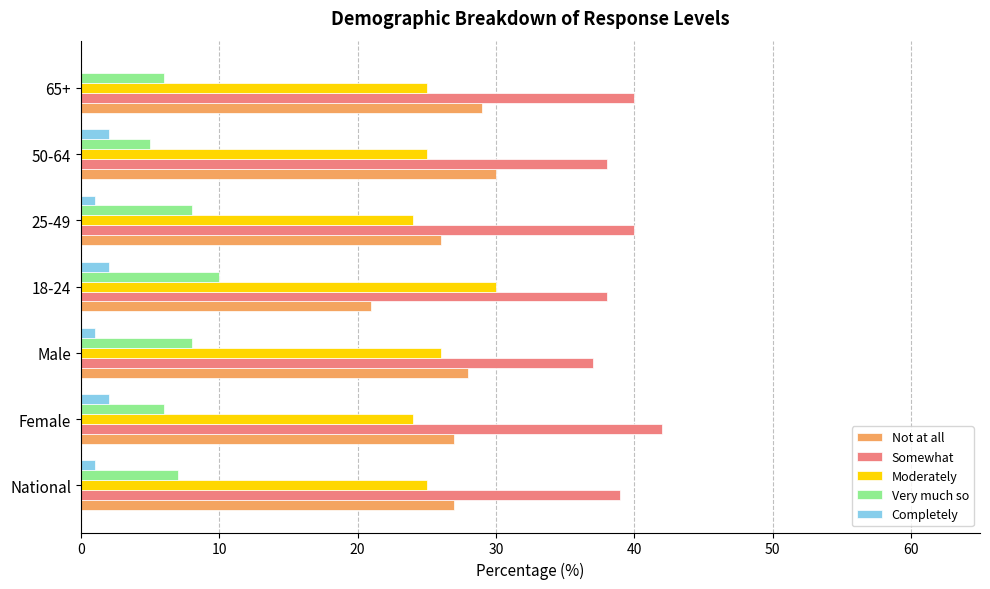

At which category does the chart reach its peak across all series?

Female